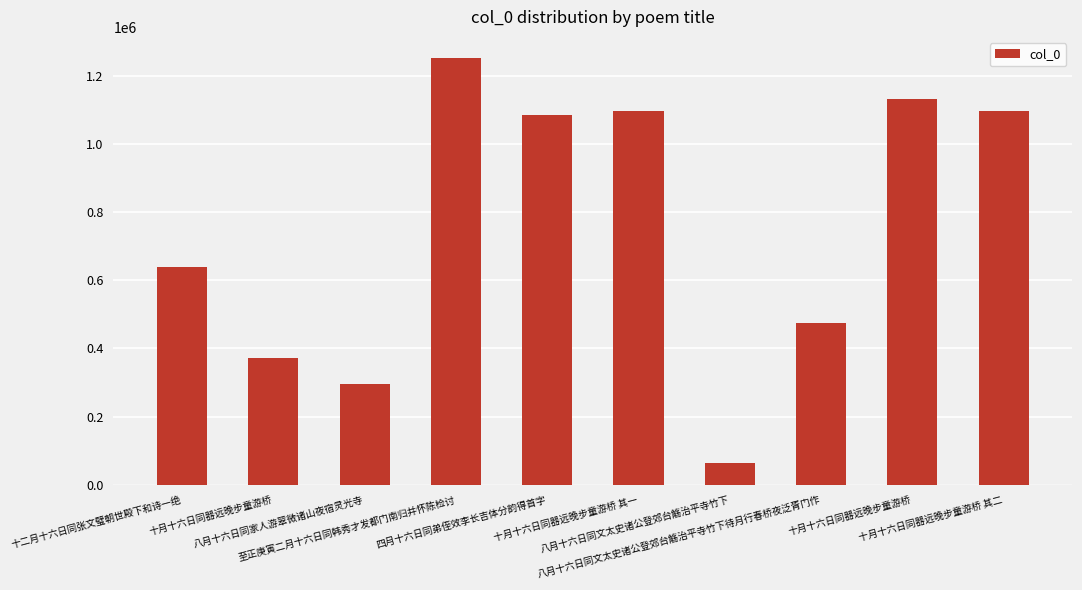

What value does the data have at 八月十六日同家人游翠微诸山夜宿灵光寺?

295963